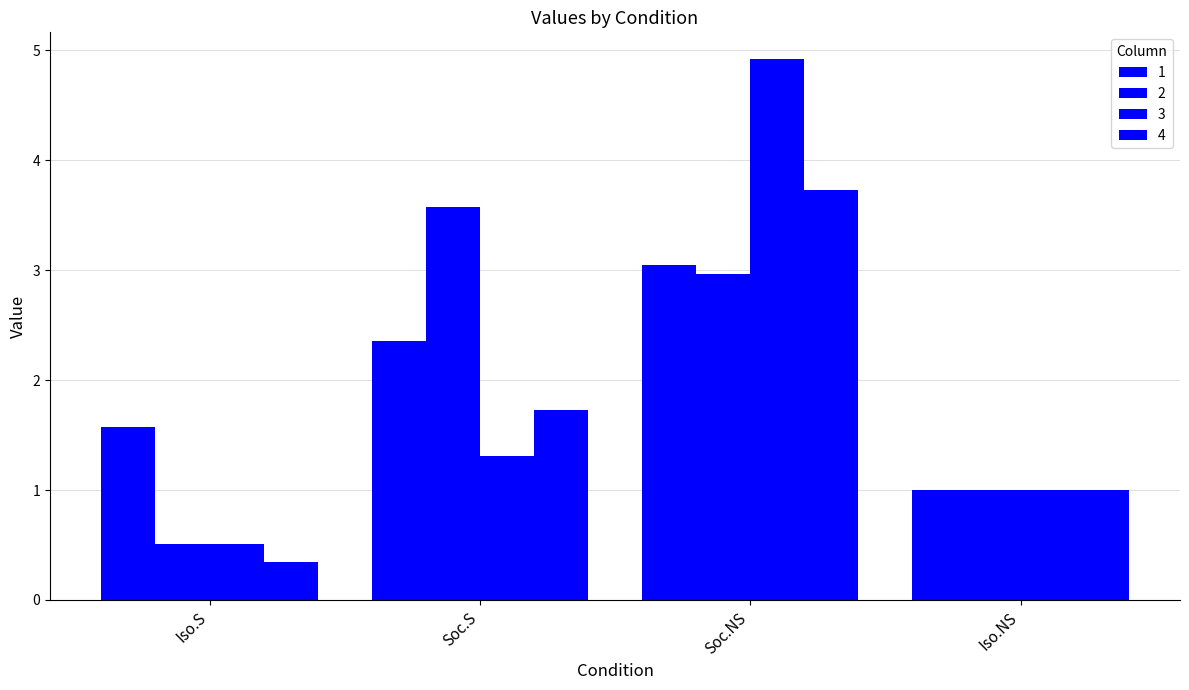

True or false: 2 has a value of 0.7 at Iso.S.

False